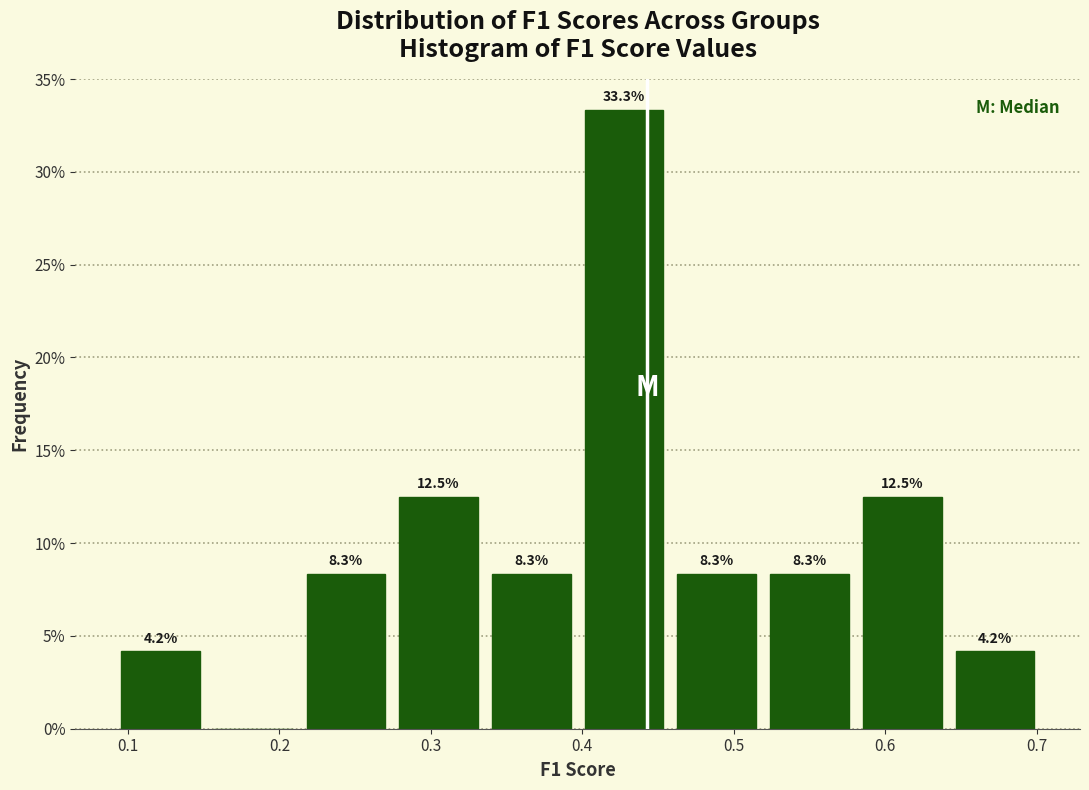

Over which range of the x-axis is the bar tallest?

0.40 to 0.46